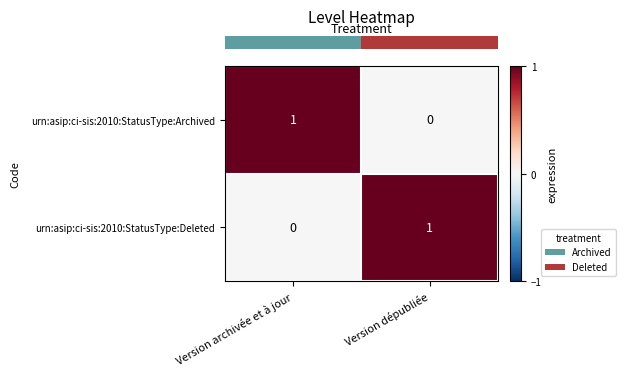

Rank the categories by urn:asip:ci-sis:2010:StatusType:Archived value from highest to lowest.

Version archivée et à jour, Version dépubliée